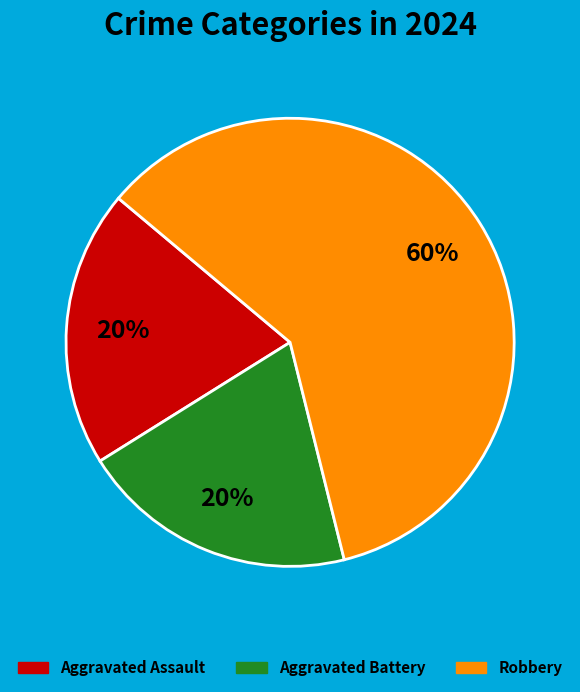

What is the largest slice in the pie chart?

Robbery